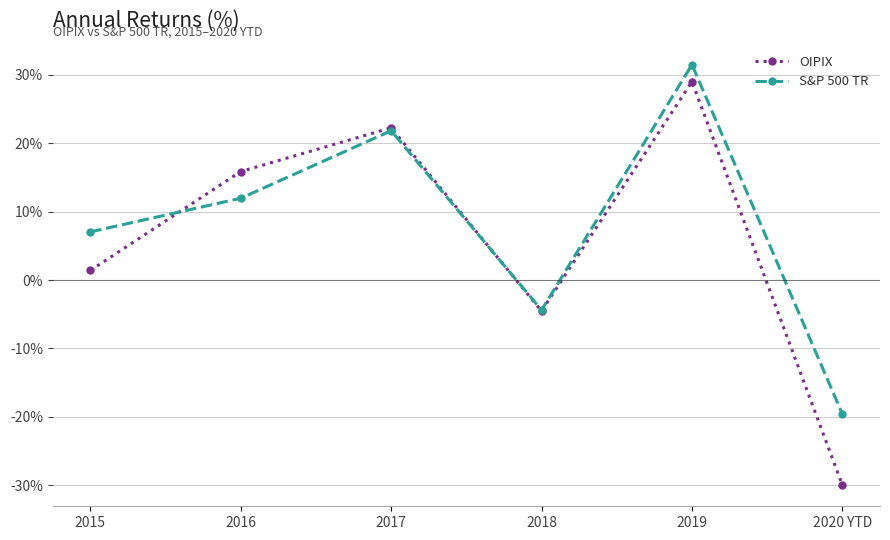

The value of OIPIX at 2019 is 18.5. True or false?

False